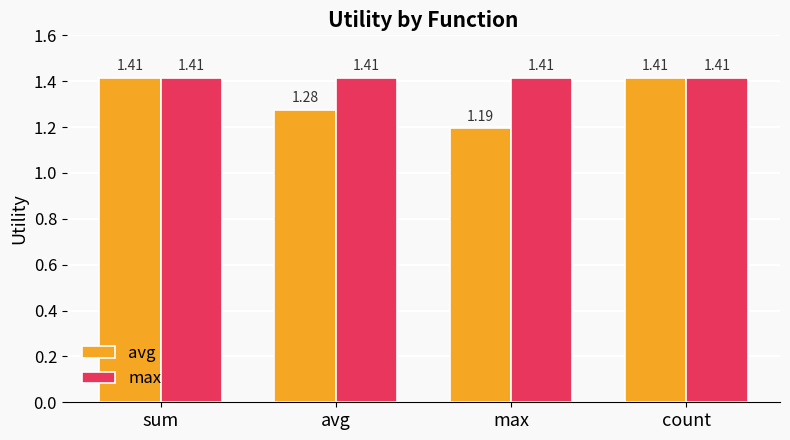

The value of max at avg is 0.4. True or false?

False